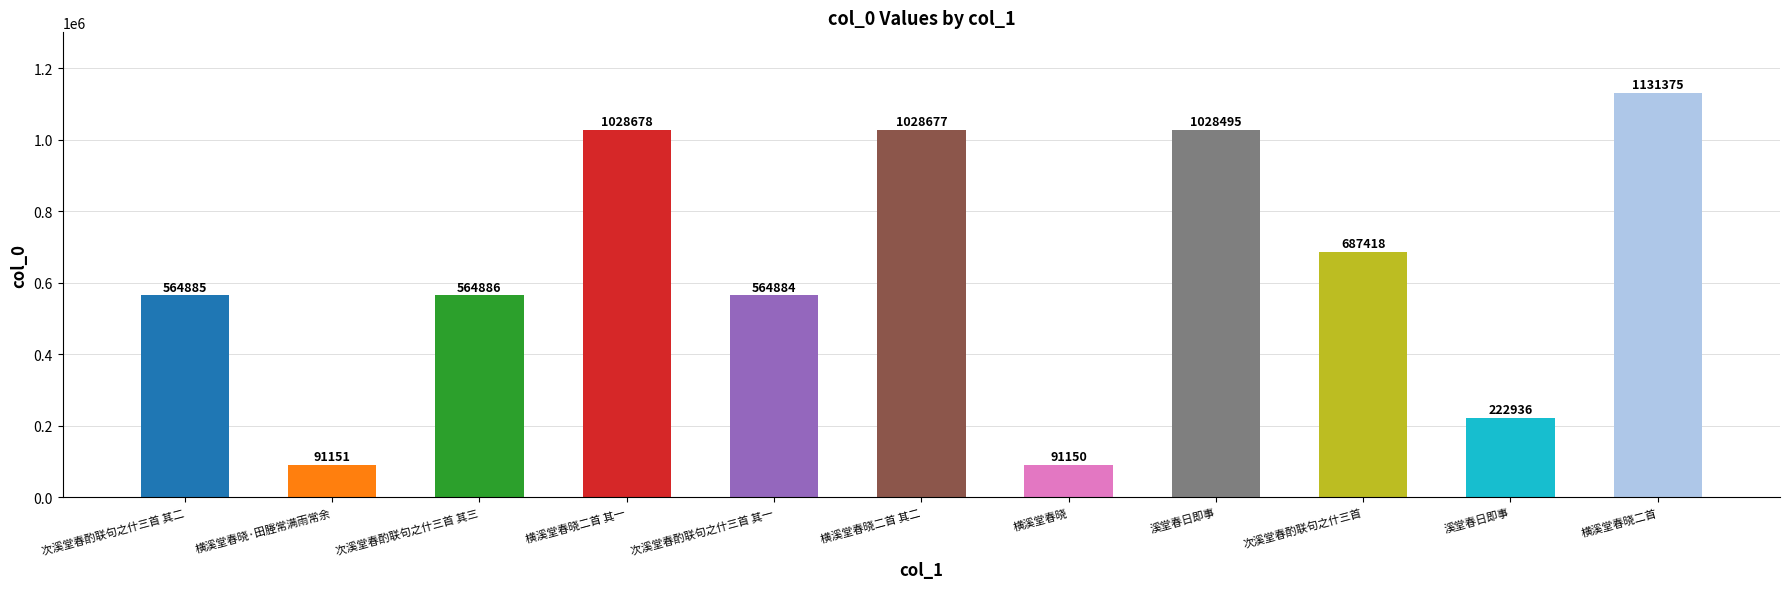

What is the label of the 4th bar from the left?

横溪堂春晓二首 其一